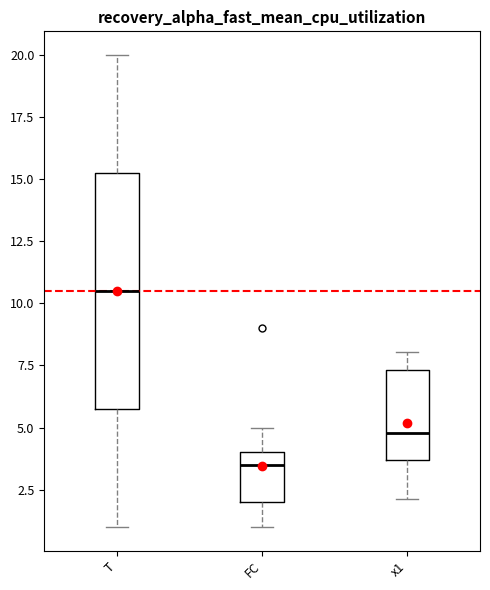

Which box is the tallest, from its lower edge to its upper edge?

T